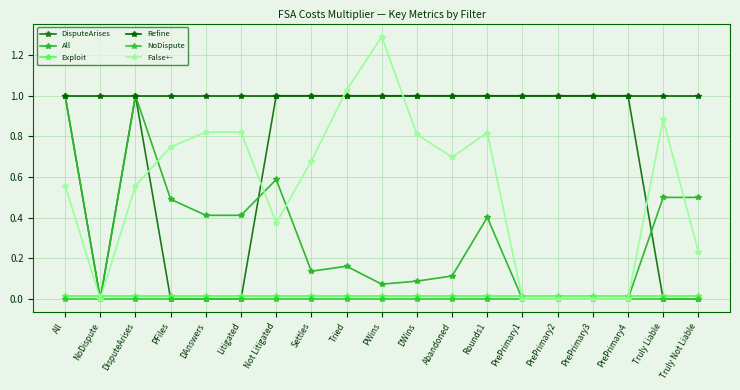

Between Settles and PrePrimary3, which series saw the biggest shift?

False+-